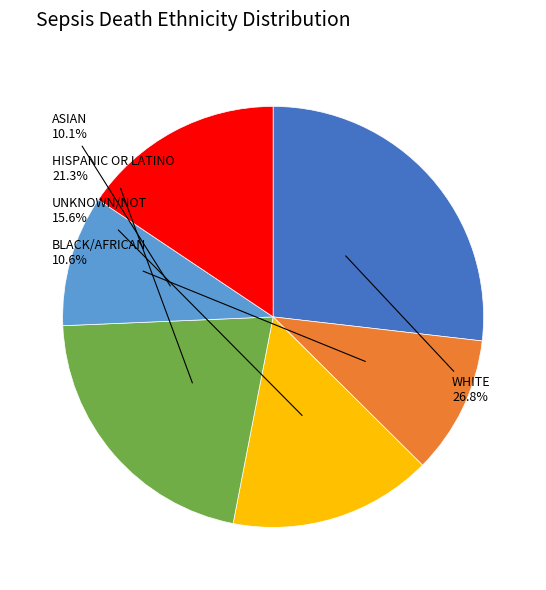

Is there any slice that represents more than half of the pie?

No